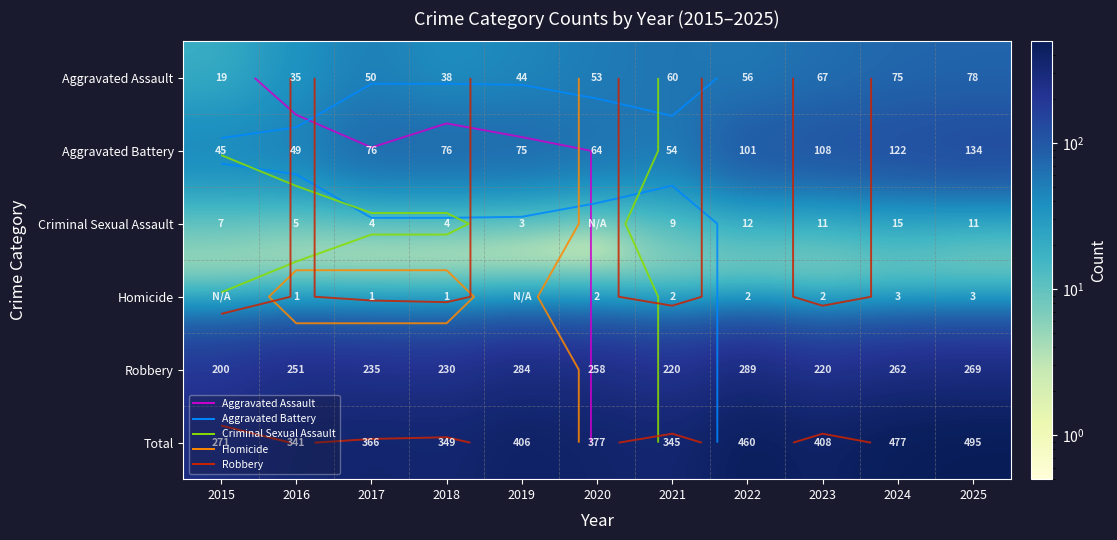

What is the spread (max minus min) of values at 2024?

474.0